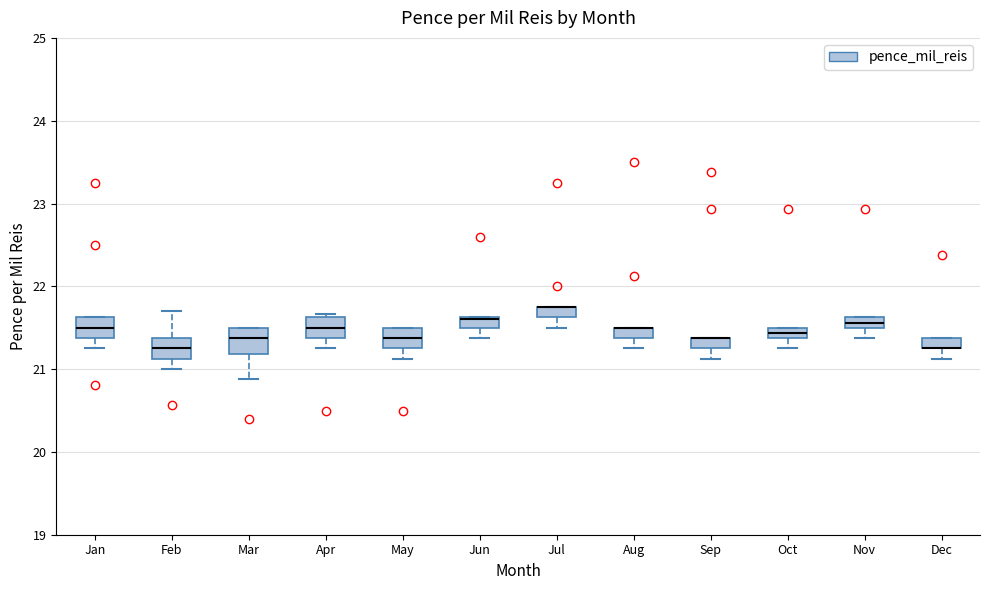

Where is the upper edge of the box for Mar on the y-axis? The values are not printed on the chart, so give them approximately, as read against the axis.

21.5